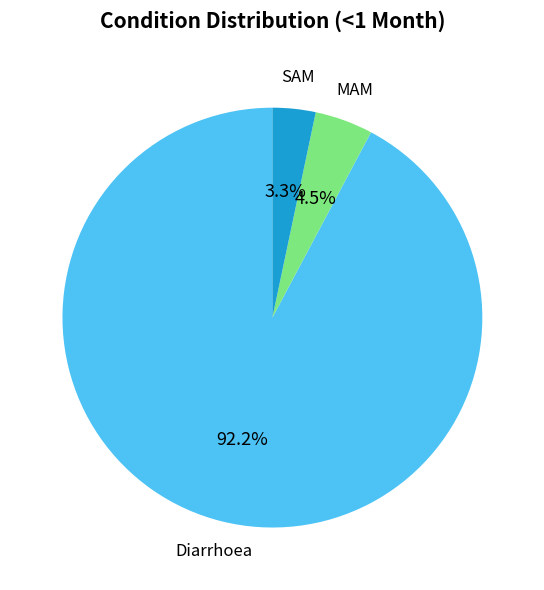

Rank the categories by value from lowest to highest.

SAM, MAM, Diarrhoea